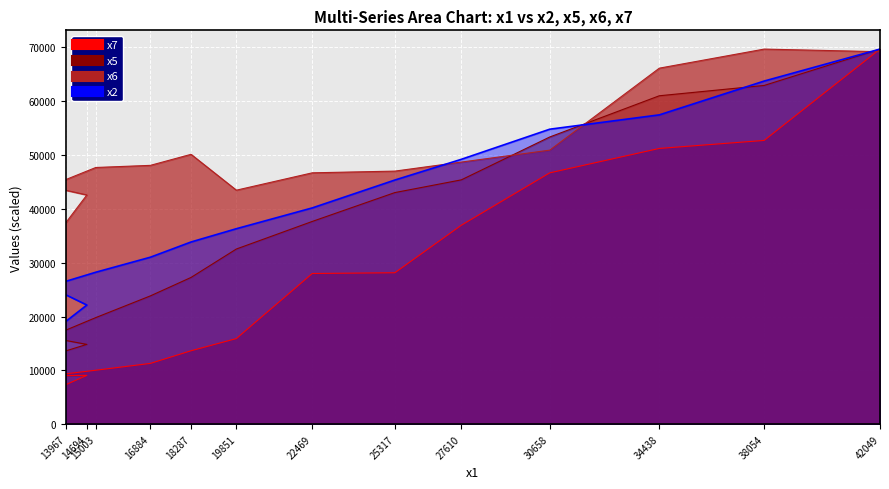

What is the difference between the x7 values at 16884 and 22469?

16705.8